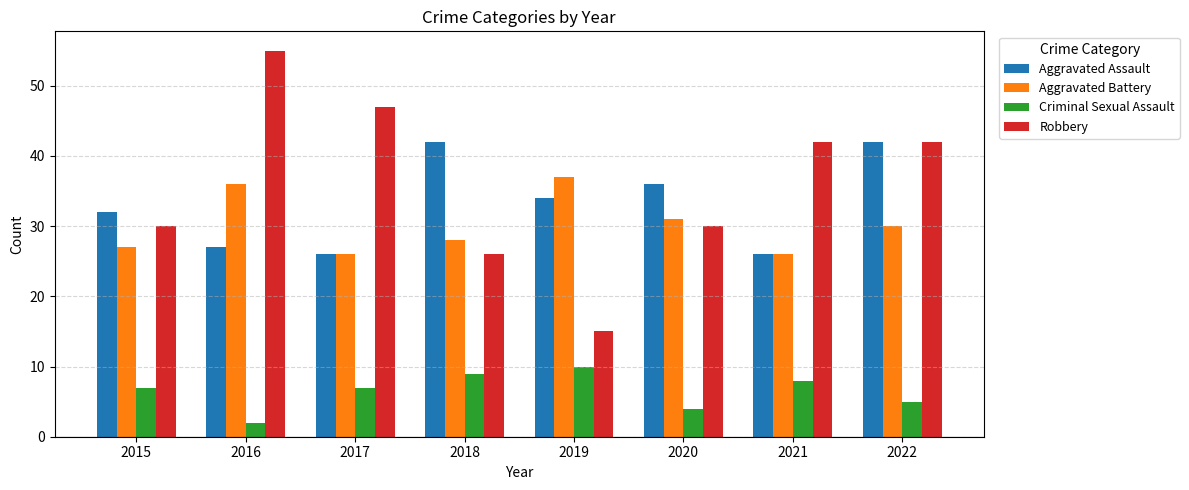

At which category does the chart reach its minimum across all series?

2016